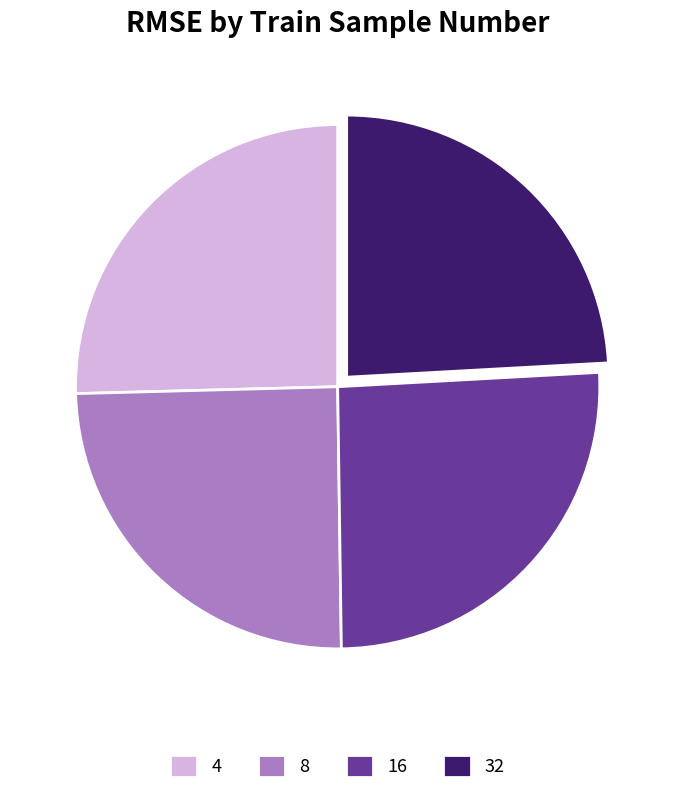

Which category has the smallest portion of the pie?

32